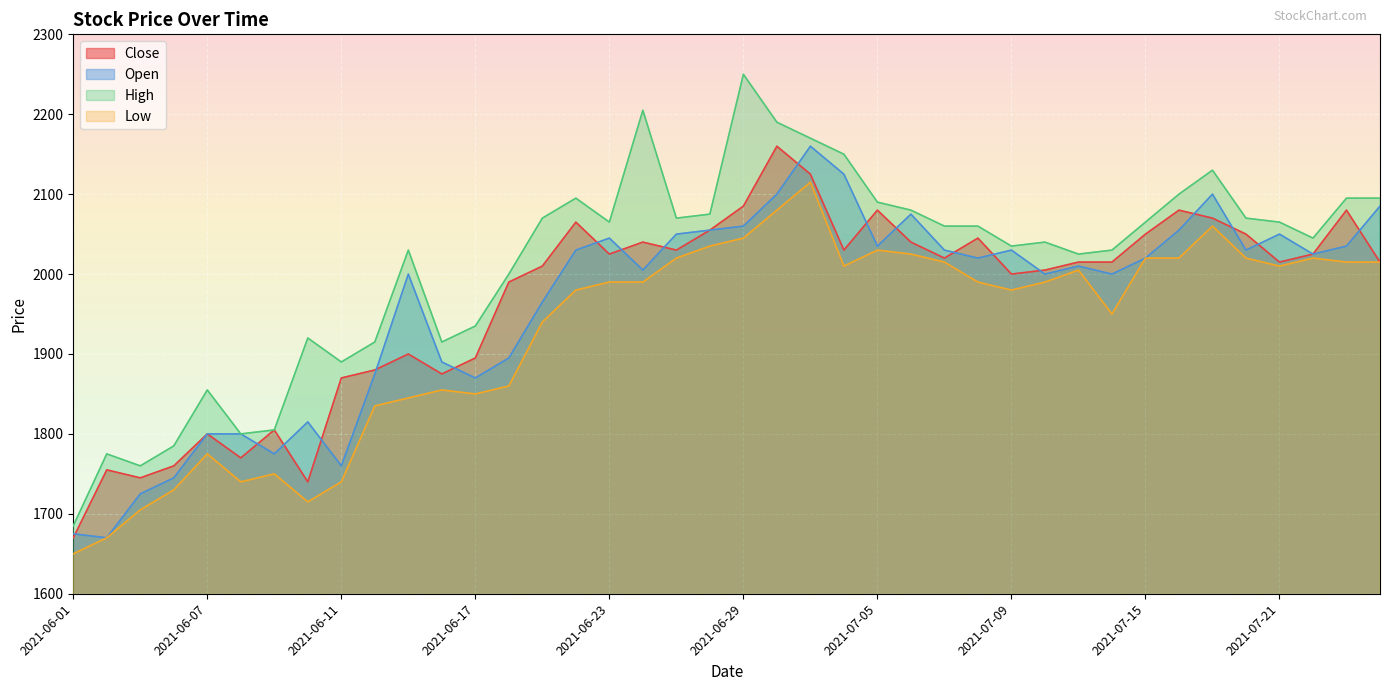

The Close series shows 2015 at 2021-07-26. True or false?

True